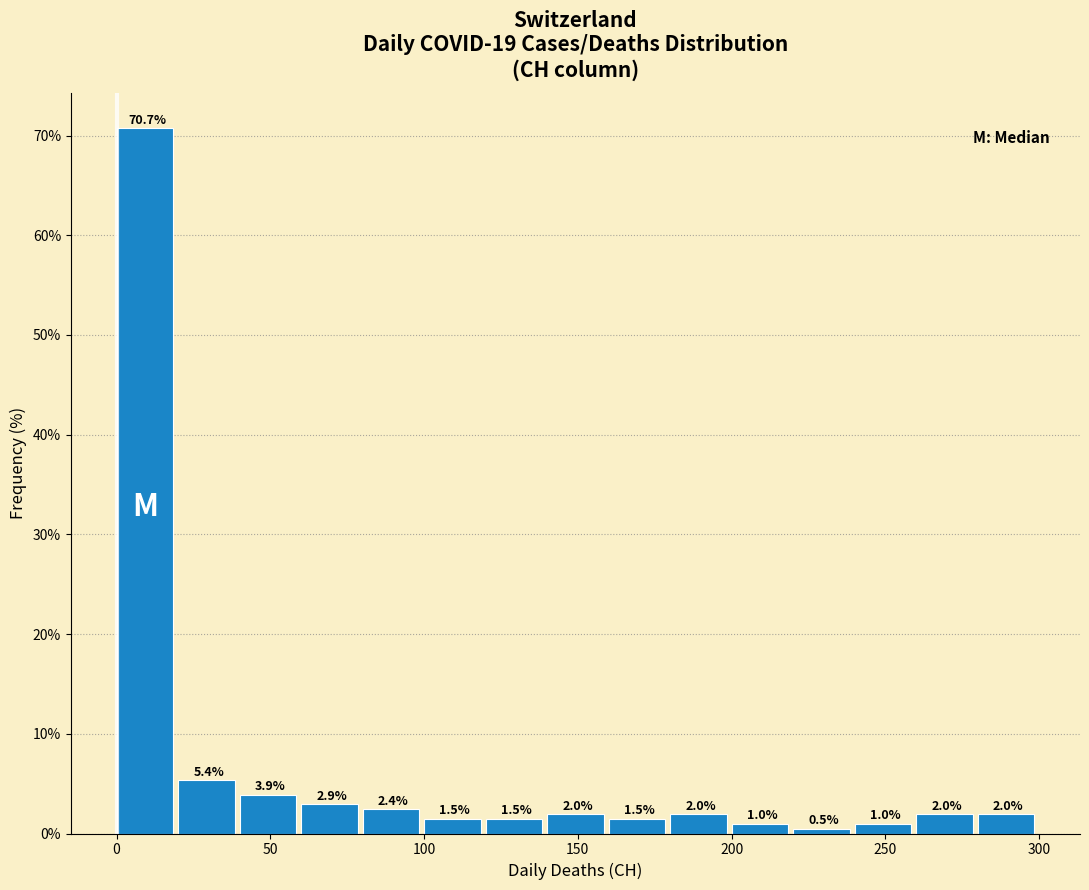

Reading left to right, list every bar in this chart as the range it spans on the x-axis followed by its height.

0 to 20: 70.7
20 to 40: 5.4
40 to 60: 3.9
60 to 80: 2.9
80 to 100: 2.4
100 to 120: 1.5
120 to 140: 1.5
140 to 160: 2.0
160 to 180: 1.5
180 to 200: 2.0
200 to 220: 1.0
220 to 240: 0.5
240 to 260: 1.0
260 to 280: 2.0
280 to 300: 2.0